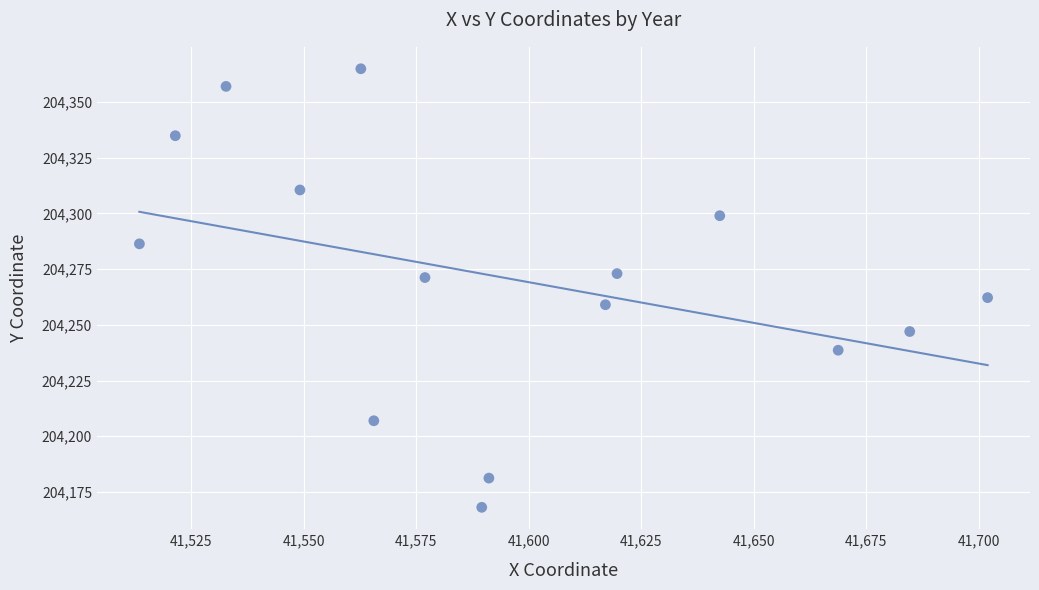

List the coordinates of all points as (Y, X) pairs, reading left to right.

(204286.4, 41513.5)  (204334.9, 41521.5)  (204357.0, 41532.8)  (204310.5, 41549.2)  (204364.9, 41562.7)  (204207.0, 41565.6)  (204271.2, 41577.0)  (204168.1, 41589.6)  (204181.2, 41591.2)  (204259.0, 41617.0)  (204273.0, 41619.6)  (204299.0, 41642.5)  (204238.6, 41668.8)  (204247.0, 41684.7)  (204262.2, 41701.9)